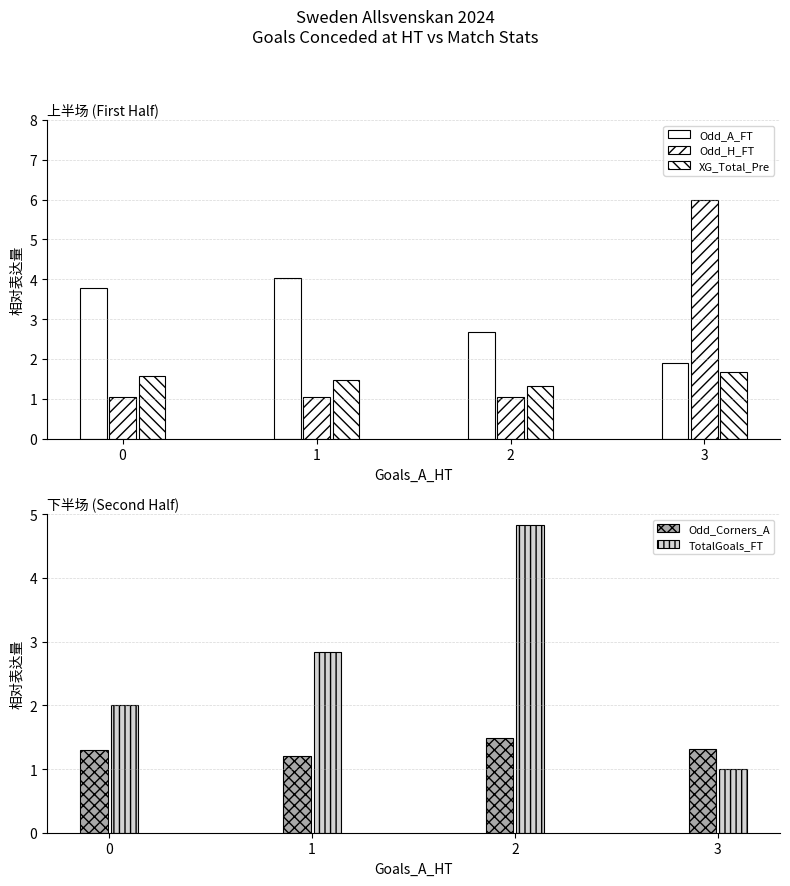

What is the maximum value shown in the chart?

6.0